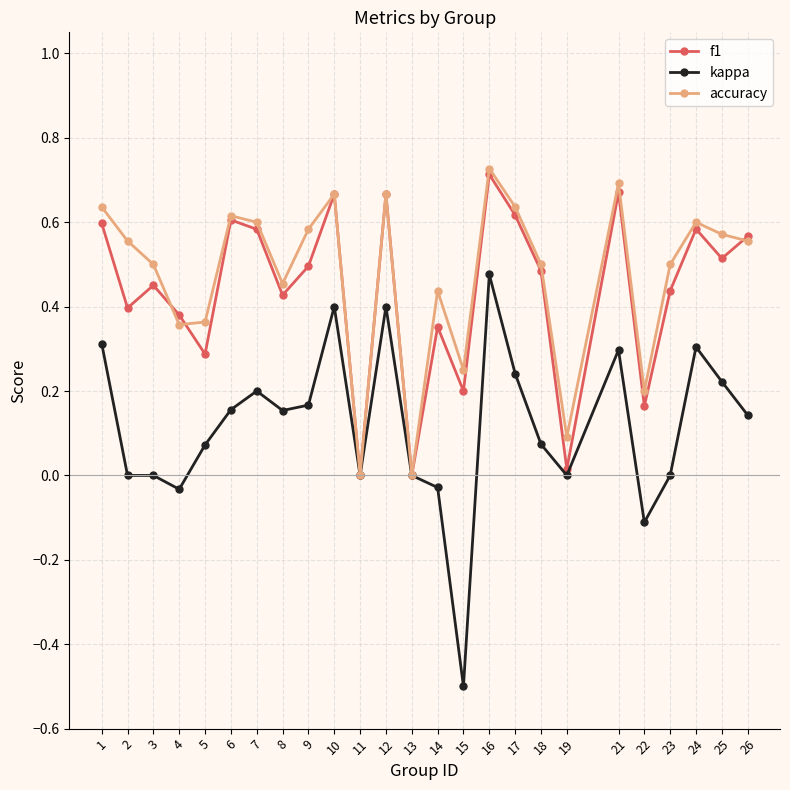

At which category is the sum across all series the highest?

16